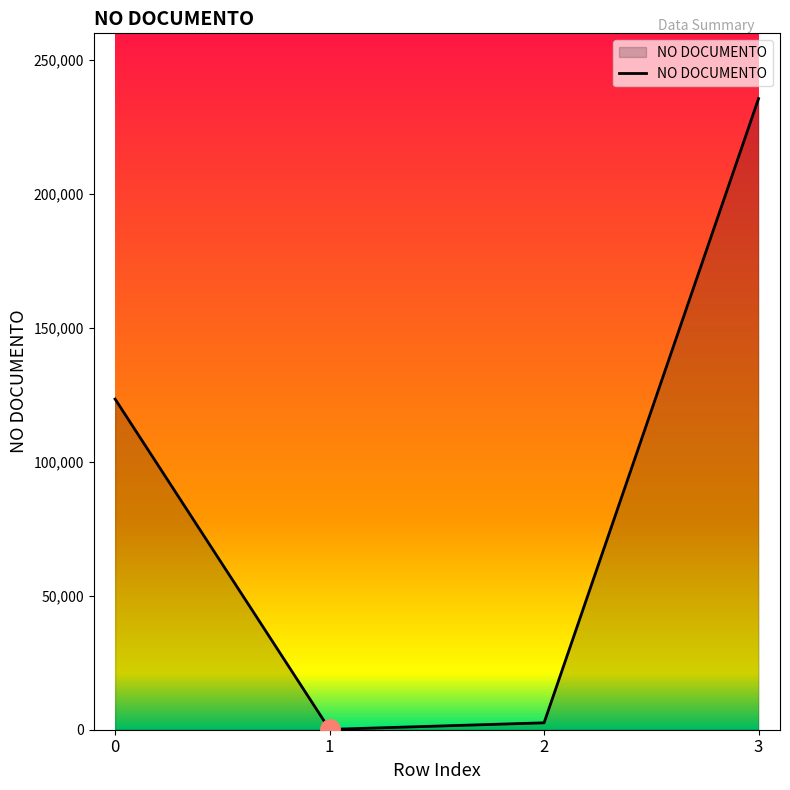

What is the difference between the values at 3 and 1?

235518